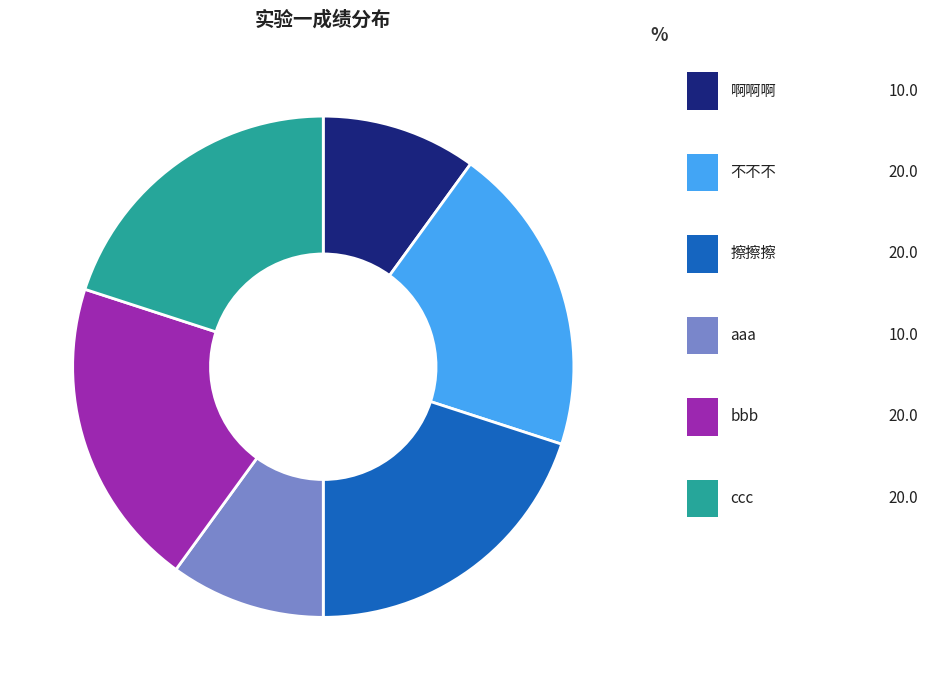

Which slice is the largest?

3